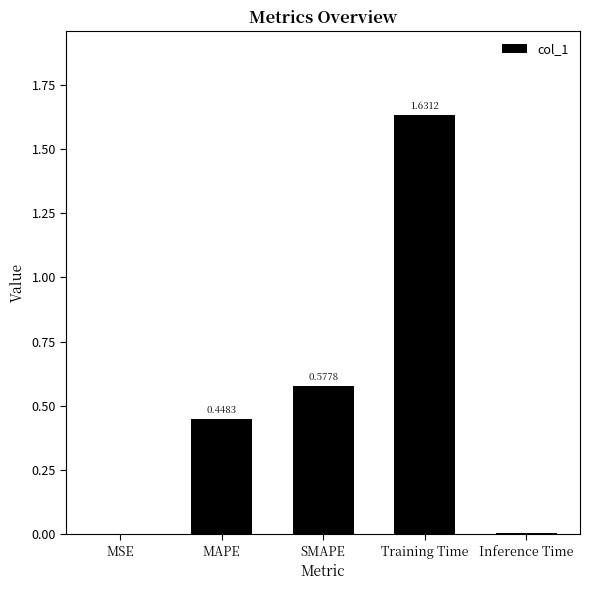

What is the change in value from SMAPE to Training Time?

+1.1